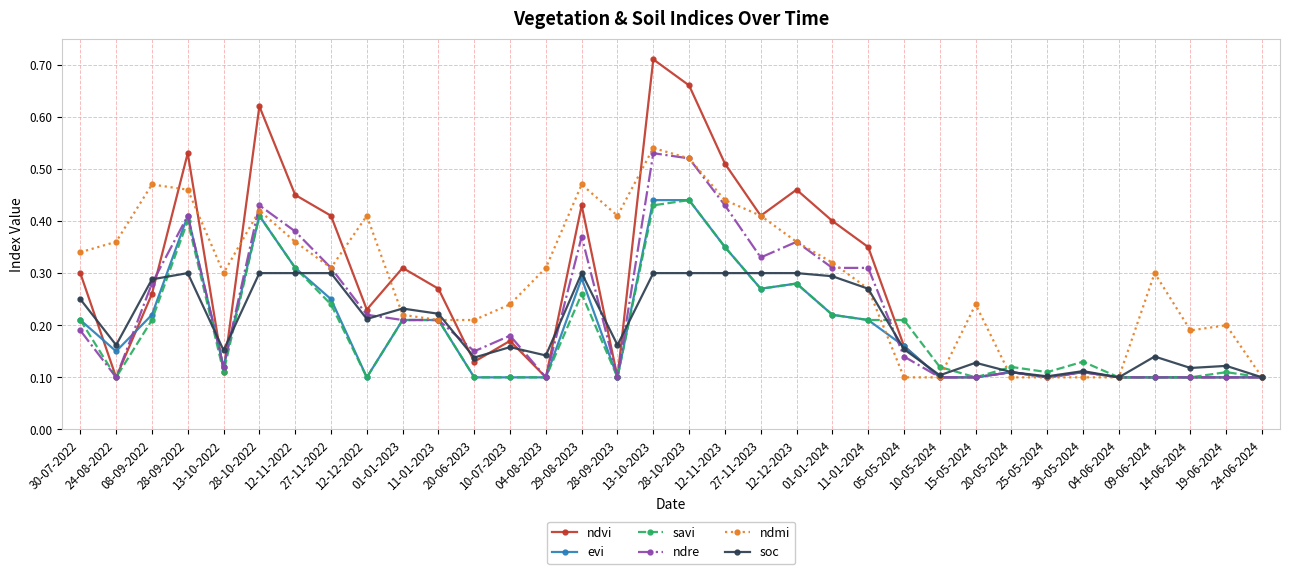

Count the number of categories in the chart.

34